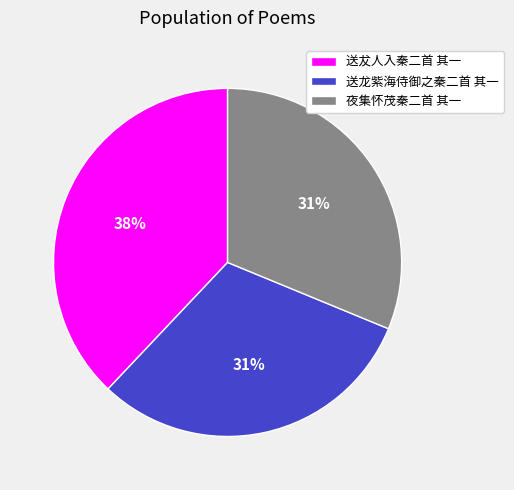

Is the sum of 夜集怀茂秦二首 其一 and 送龙紫海侍御之秦二首 其一 greater than half?

Yes